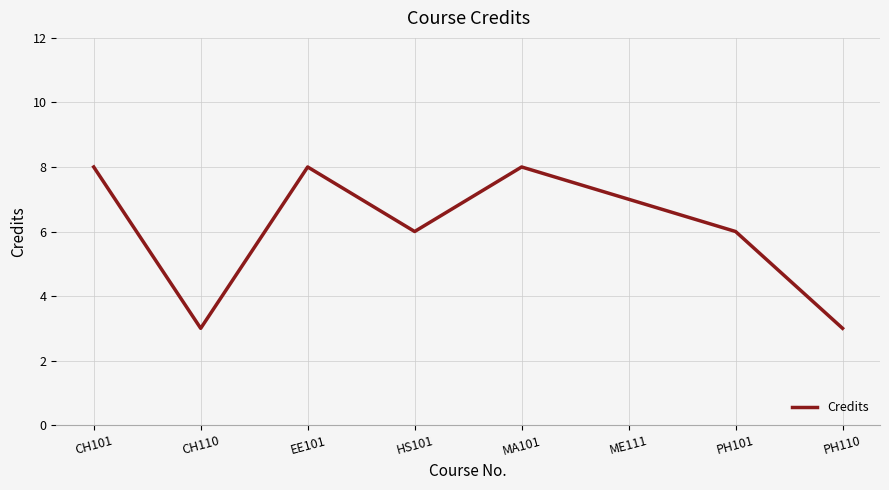

Is it true that the value at CH101 is 8?

True